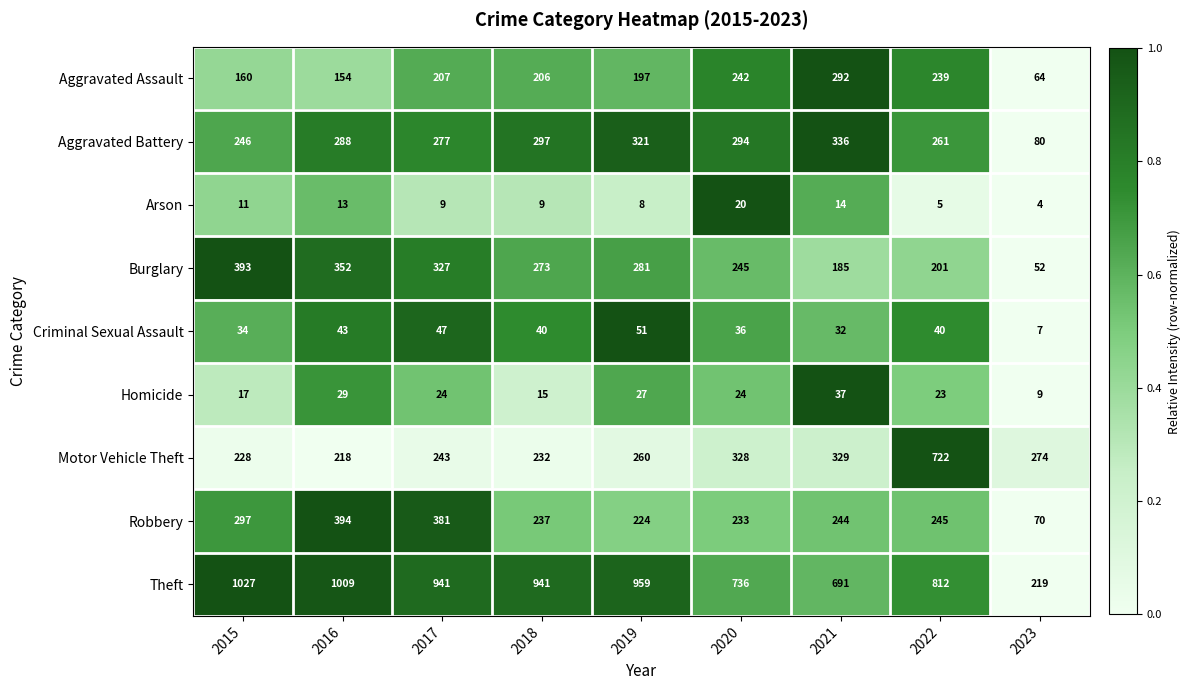

Count the number of categories in the chart.

9